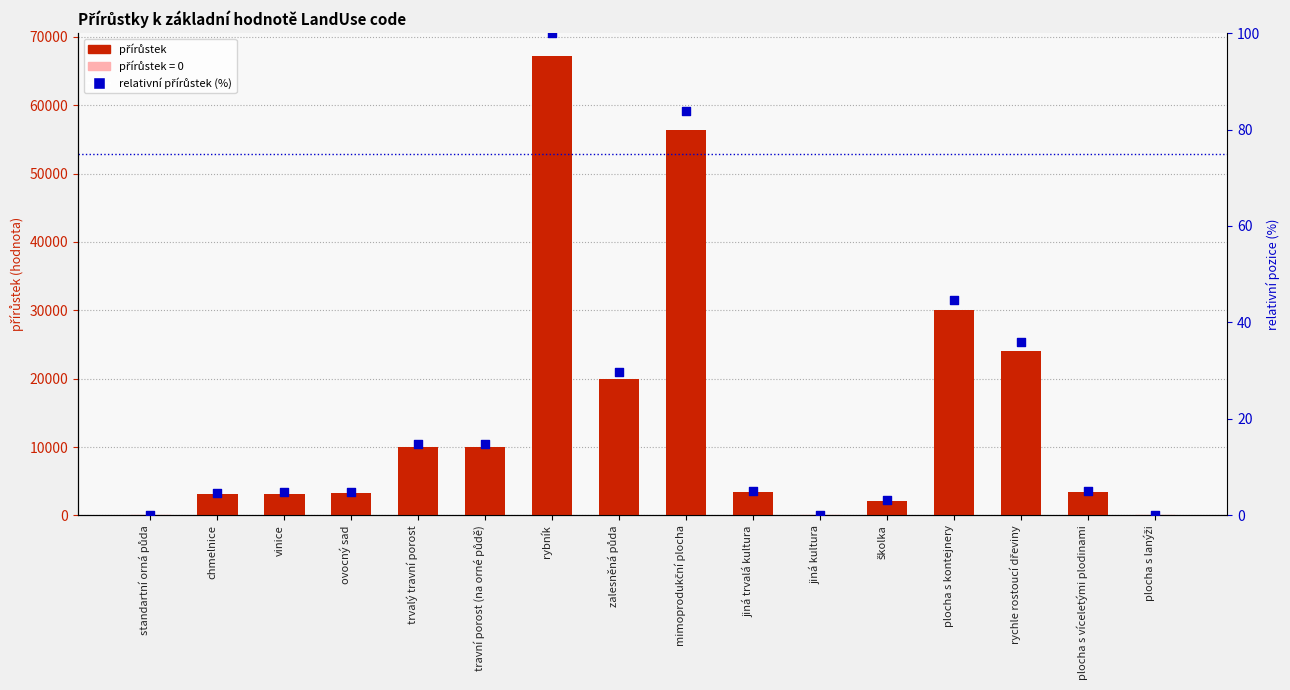

Which series has the widest spread of Y values?

přírůstky k LandUse code